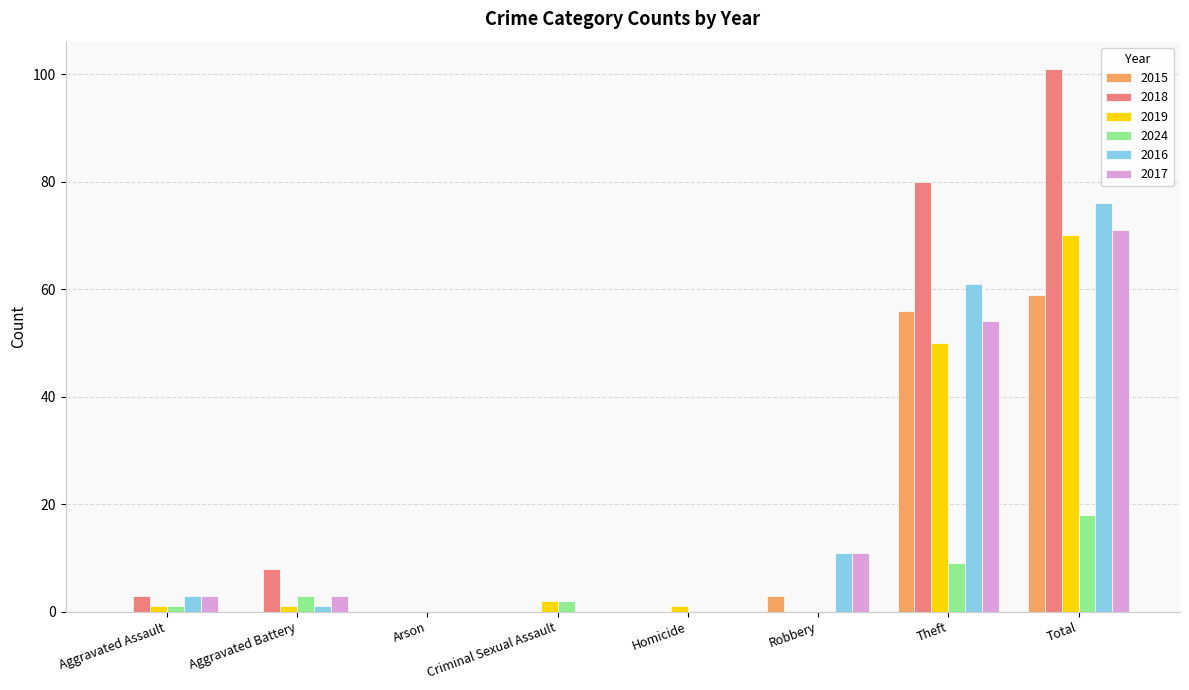

Which series has the largest total across all categories?

2018